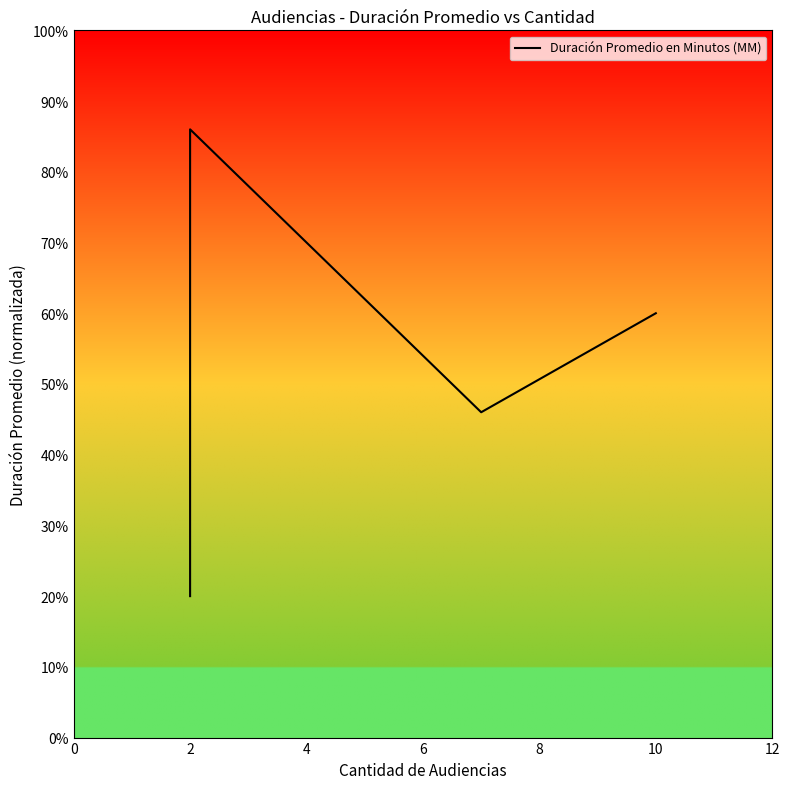

What is the difference between the maximum and minimum values?

66